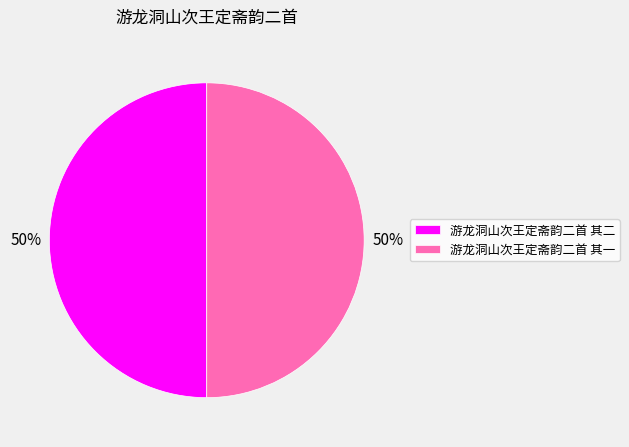

To the nearest percent, what is the average slice percentage?

50%